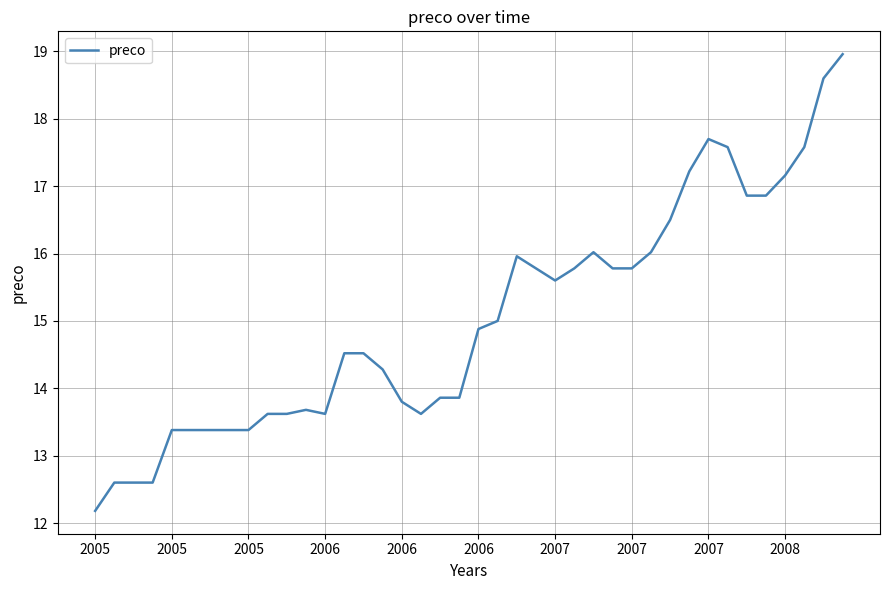

Reading right to left, extract all data points from this chart.

19.0	18.6	17.6	17.2	16.9	16.9	17.6	17.7	17.2	16.5	16.0	15.8	15.8	16.0	15.8	15.6	15.8	16.0	15.0	14.9	13.9	13.9	13.6	13.8	14.3	14.5	14.5	13.6	13.7	13.6	13.6	13.4	13.4	13.4	13.4	13.4	12.6	12.6	12.6	12.2